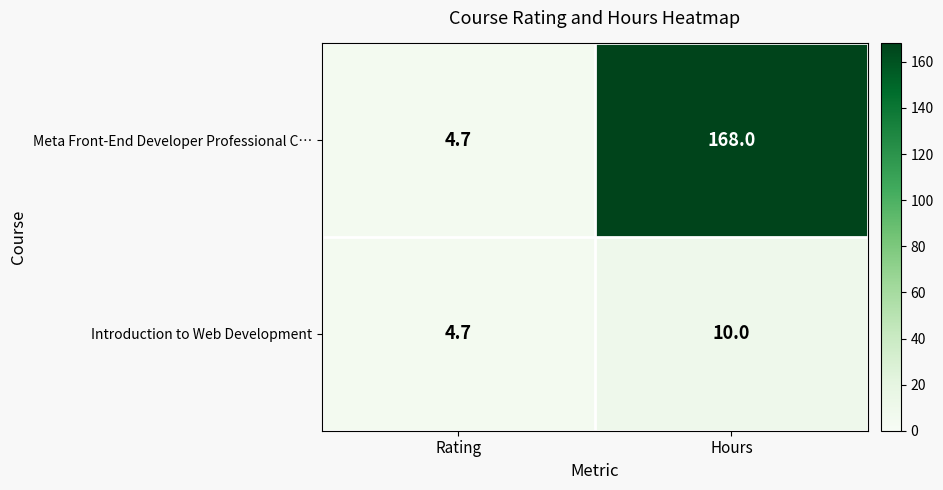

Which label corresponds to the smallest value in the chart?

Rating